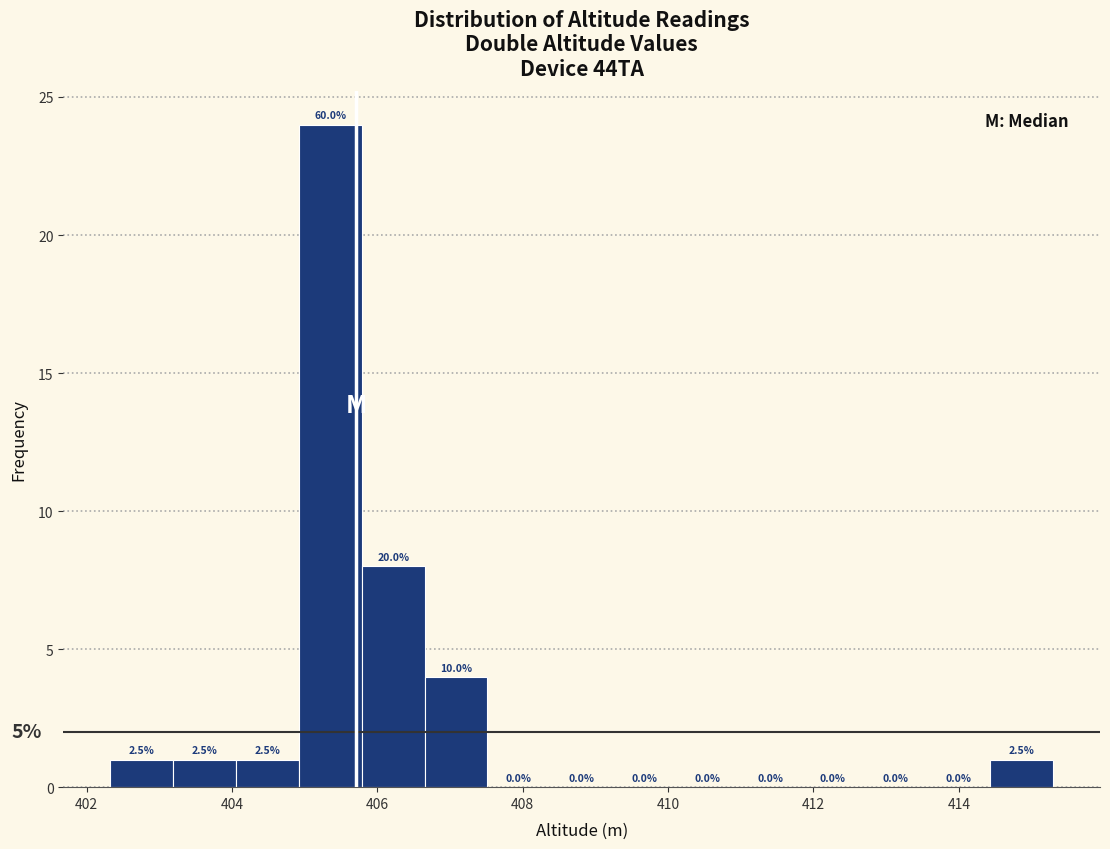

Over which range of the x-axis is the bar tallest?

405.0 to 405.8